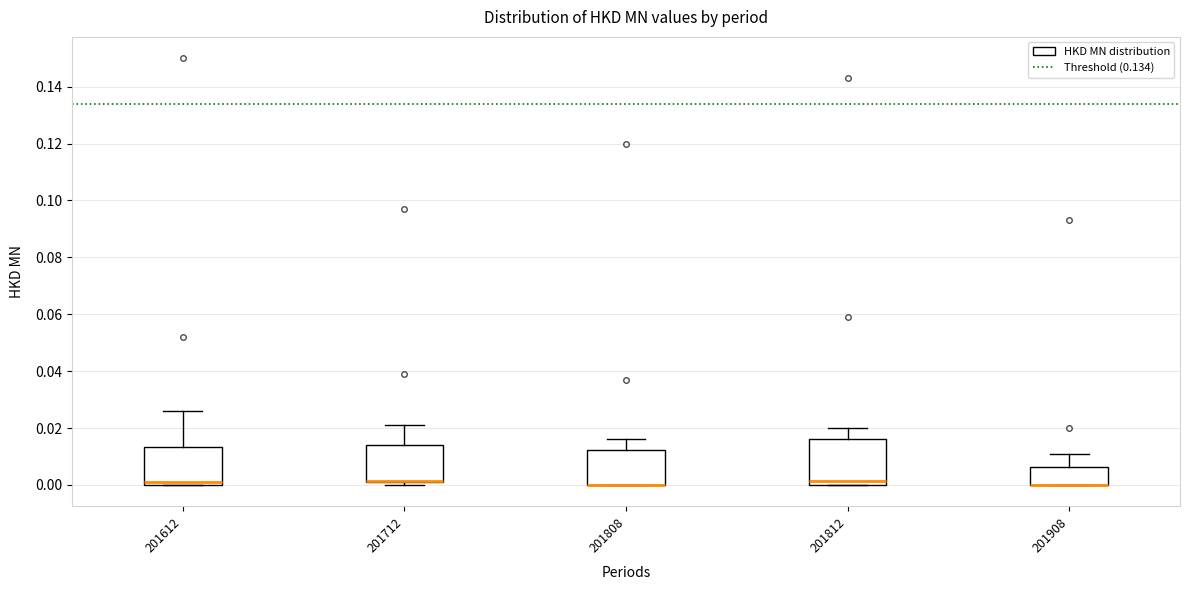

Comparing the boxes themselves (not the whiskers), which one is the tallest?

201812